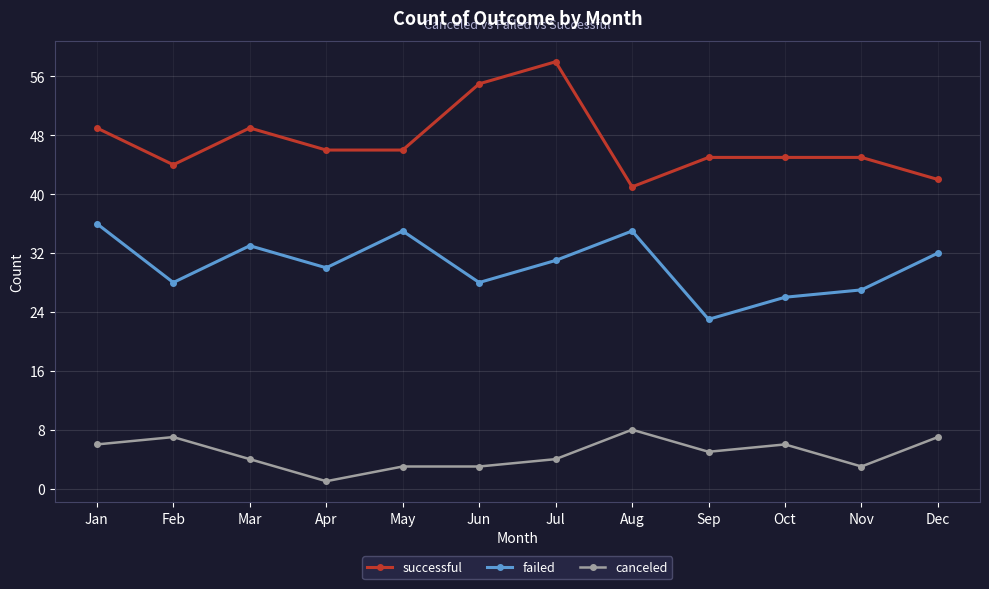

Between Mar and Jul, which series saw the biggest shift?

successful